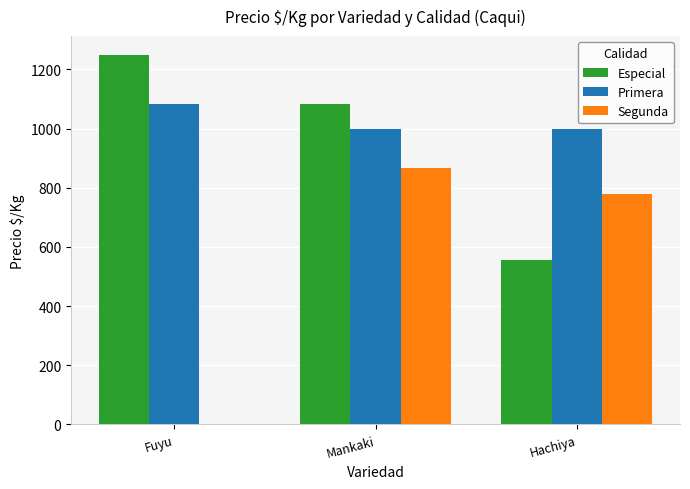

Count the Especial values in the range 556 to 1250.

3